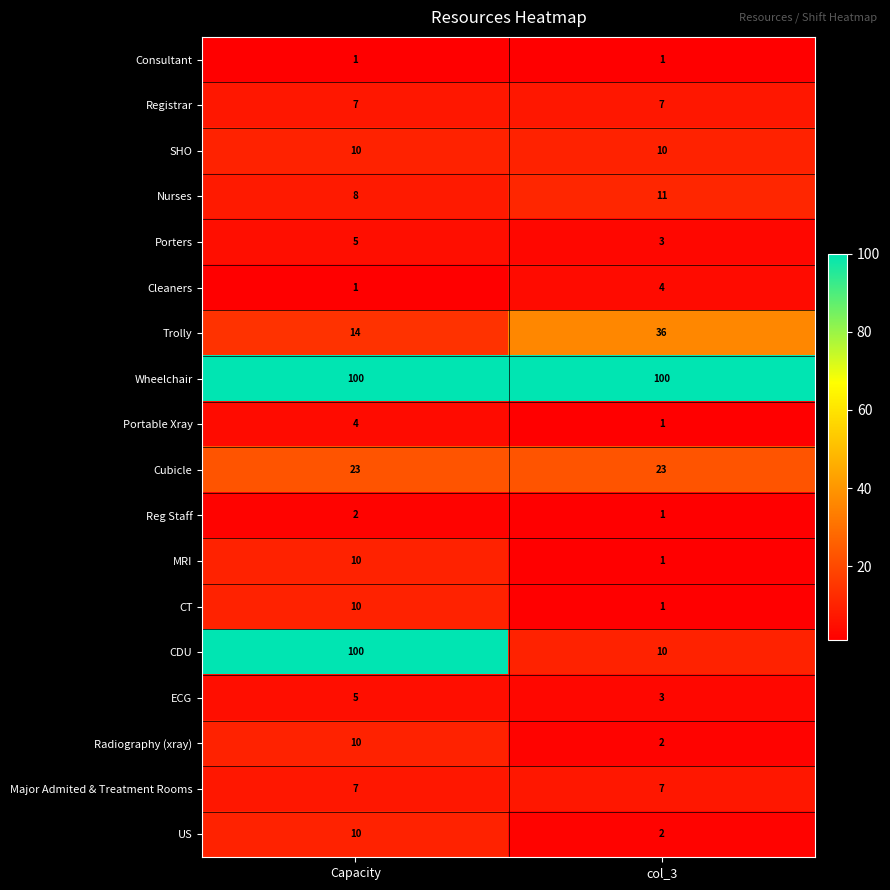

List the labels in order of US value, smallest first.

col_3, Capacity